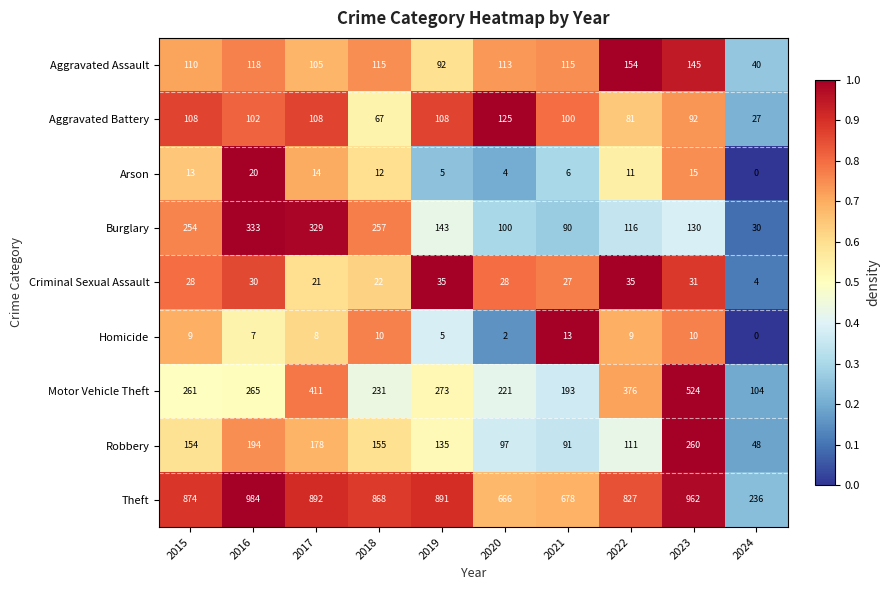

What is the difference between the highest and lowest values at 2021?

672